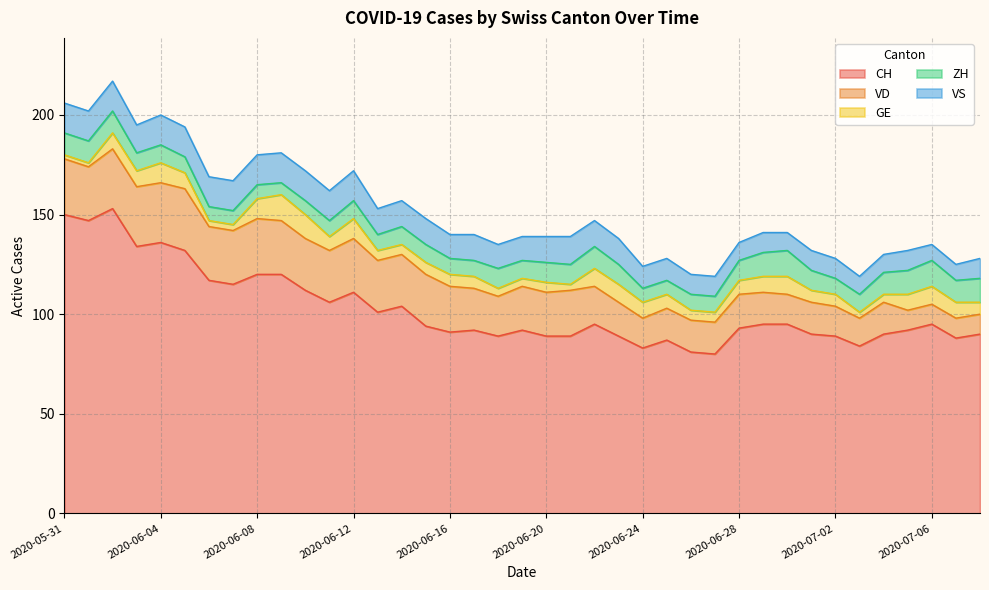

What is the sum of all CH values?

4010